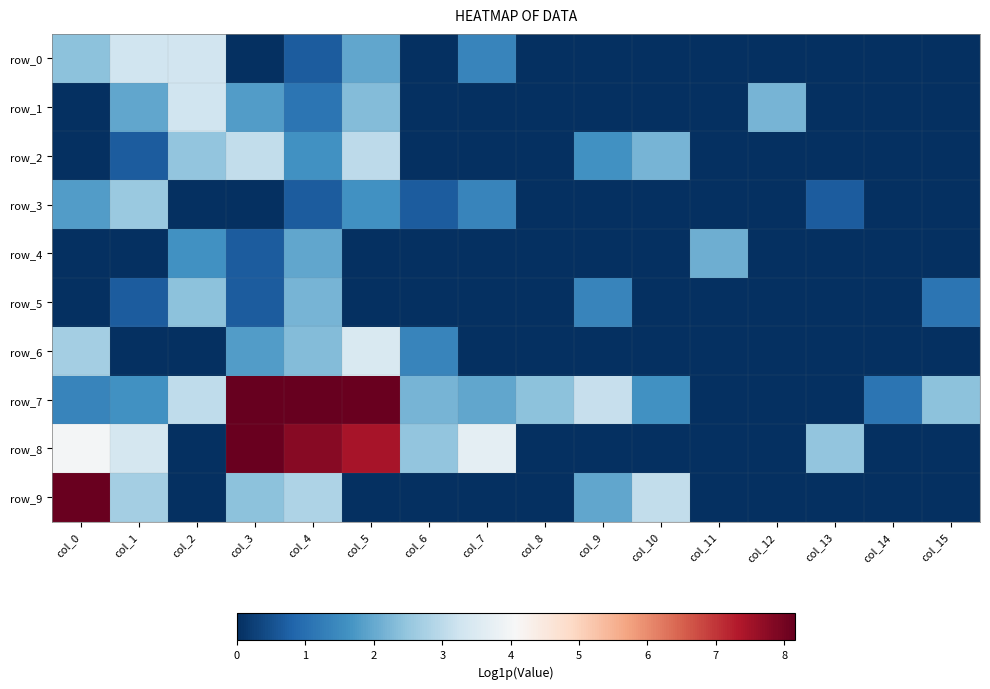

Reading right to left, what are all the values shown in this chart?

row_0: col_15=0.0	col_14=0.0	col_13=0.0	col_12=0.0	col_11=0.0	col_10=0.0	col_9=0.0	col_8=0.0	col_7=1.4	col_6=0.0	col_5=1.9	col_4=0.7	col_3=0.0	col_2=3.3	col_1=3.3	col_0=2.4
row_1: col_15=0.0	col_14=0.0	col_13=0.0	col_12=2.2	col_11=0.0	col_10=0.0	col_9=0.0	col_8=0.0	col_7=0.0	col_6=0.0	col_5=2.3	col_4=1.1	col_3=1.8	col_2=3.3	col_1=1.9	col_0=0.0
row_2: col_15=0.0	col_14=0.0	col_13=0.0	col_12=0.0	col_11=0.0	col_10=2.2	col_9=1.6	col_8=0.0	col_7=0.0	col_6=0.0	col_5=3.0	col_4=1.6	col_3=3.1	col_2=2.5	col_1=0.7	col_0=0.0
row_3: col_15=0.0	col_14=0.0	col_13=0.7	col_12=0.0	col_11=0.0	col_10=0.0	col_9=0.0	col_8=0.0	col_7=1.4	col_6=0.7	col_5=1.6	col_4=0.7	col_3=0.0	col_2=0.0	col_1=2.6	col_0=1.8
row_4: col_15=0.0	col_14=0.0	col_13=0.0	col_12=0.0	col_11=2.1	col_10=0.0	col_9=0.0	col_8=0.0	col_7=0.0	col_6=0.0	col_5=0.0	col_4=1.9	col_3=0.7	col_2=1.6	col_1=0.0	col_0=0.0
row_5: col_15=1.1	col_14=0.0	col_13=0.0	col_12=0.0	col_11=0.0	col_10=0.0	col_9=1.4	col_8=0.0	col_7=0.0	col_6=0.0	col_5=0.0	col_4=2.2	col_3=0.7	col_2=2.4	col_1=0.7	col_0=0.0
row_6: col_15=0.0	col_14=0.0	col_13=0.0	col_12=0.0	col_11=0.0	col_10=0.0	col_9=0.0	col_8=0.0	col_7=0.0	col_6=1.4	col_5=3.5	col_4=2.3	col_3=1.8	col_2=0.0	col_1=0.0	col_0=2.7
row_7: col_15=2.4	col_14=1.1	col_13=0.0	col_12=0.0	col_11=0.0	col_10=1.6	col_9=3.1	col_8=2.4	col_7=1.9	col_6=2.2	col_5=8.1	col_4=8.2	col_3=8.2	col_2=3.0	col_1=1.6	col_0=1.4
row_8: col_15=0.0	col_14=0.0	col_13=2.5	col_12=0.0	col_11=0.0	col_10=0.0	col_9=0.0	col_8=0.0	col_7=3.7	col_6=2.5	col_5=7.4	col_4=7.8	col_3=8.1	col_2=0.0	col_1=3.4	col_0=4.0
row_9: col_15=0.0	col_14=0.0	col_13=0.0	col_12=0.0	col_11=0.0	col_10=3.1	col_9=1.9	col_8=0.0	col_7=0.0	col_6=0.0	col_5=0.0	col_4=2.8	col_3=2.4	col_2=0.0	col_1=2.7	col_0=8.1